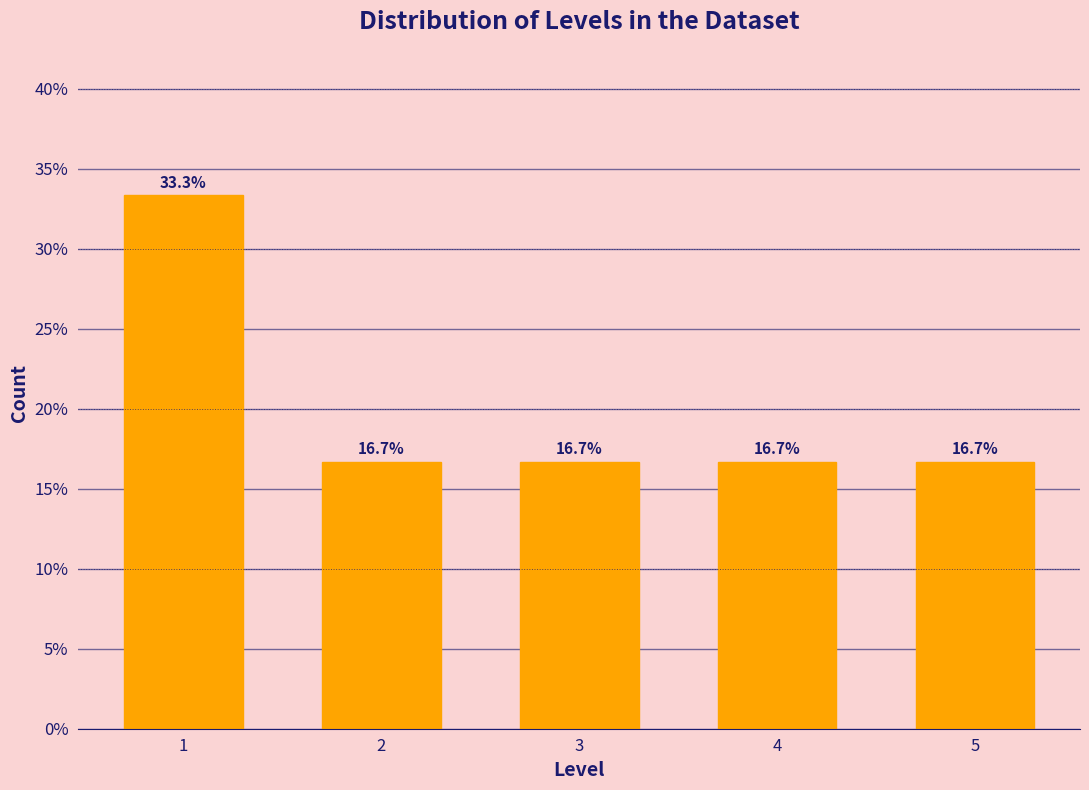

Reading left to right, list all the values displayed in this chart.

1=33.3	2=16.7	3=16.7	4=16.7	5=16.7